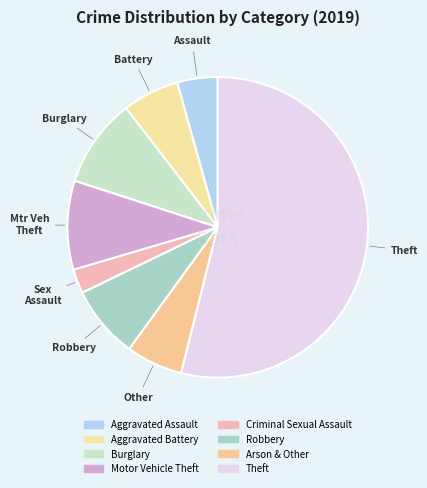

True or false: Burglary accounts for 10% of the total.

True